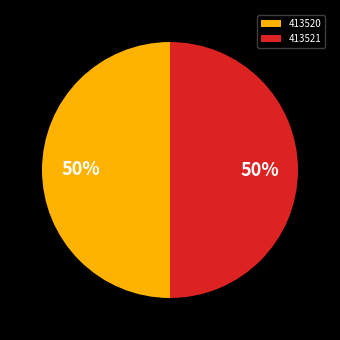

What percentage is the 413520 slice, to the nearest percent?

50%